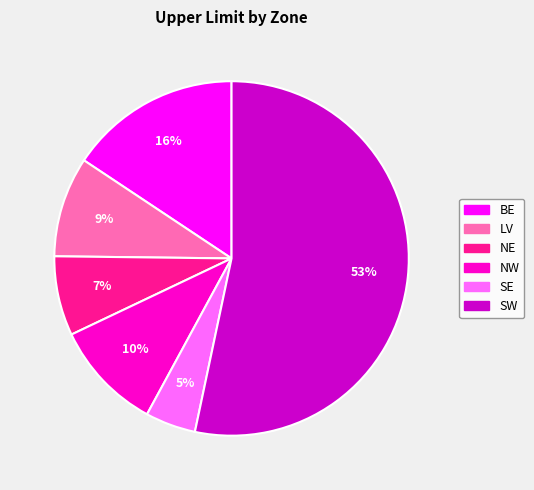

Is it true that SW is 40% of the pie?

False